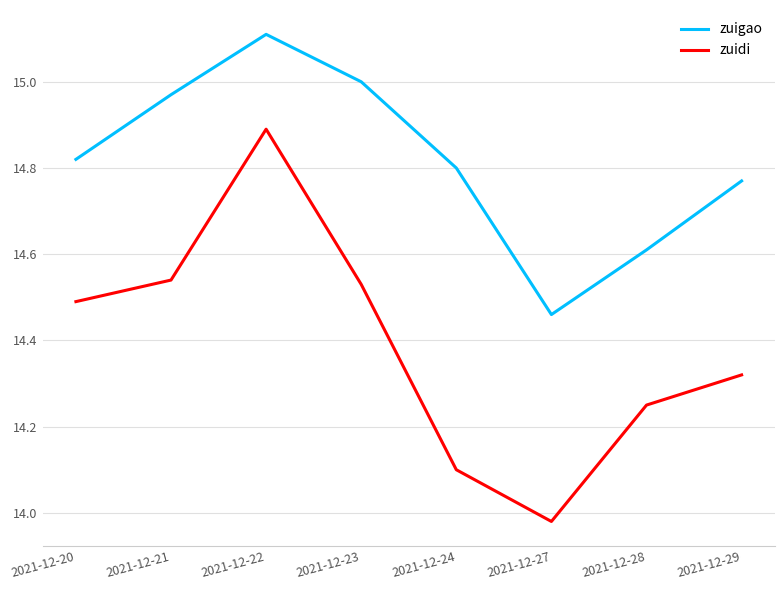

At which label is zuigao closest to 14?

2021-12-27